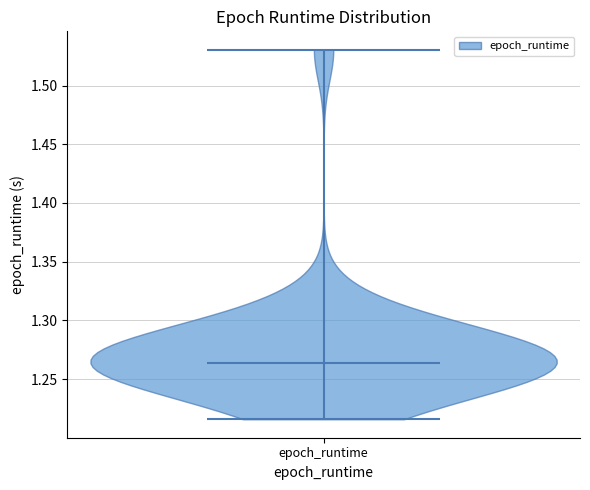

Where does the median line of the violin for epoch_runtime sit on the y-axis? The values are not printed on the chart, so give them approximately, as read against the axis.

1.265